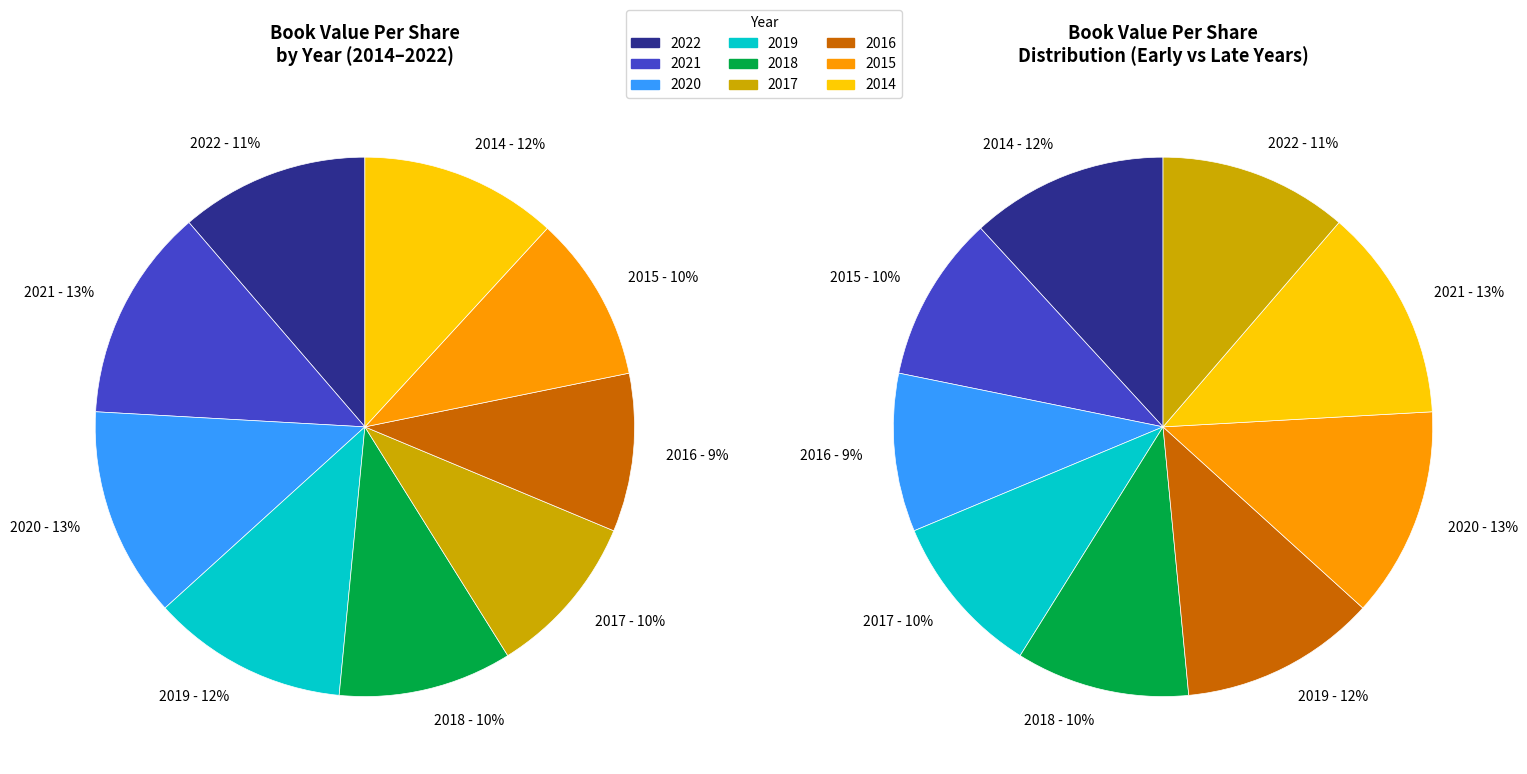

True or false: 2014 accounts for 26% of the total.

False